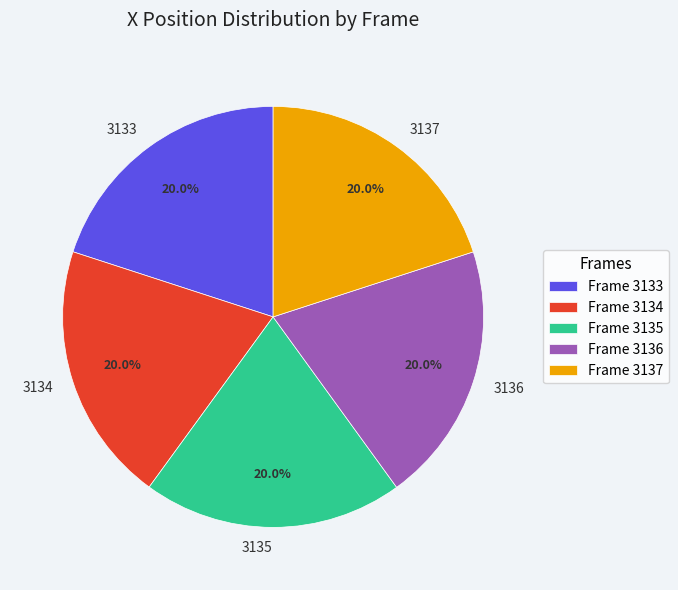

What percentage is the 3134 slice, to the nearest percent?

20%